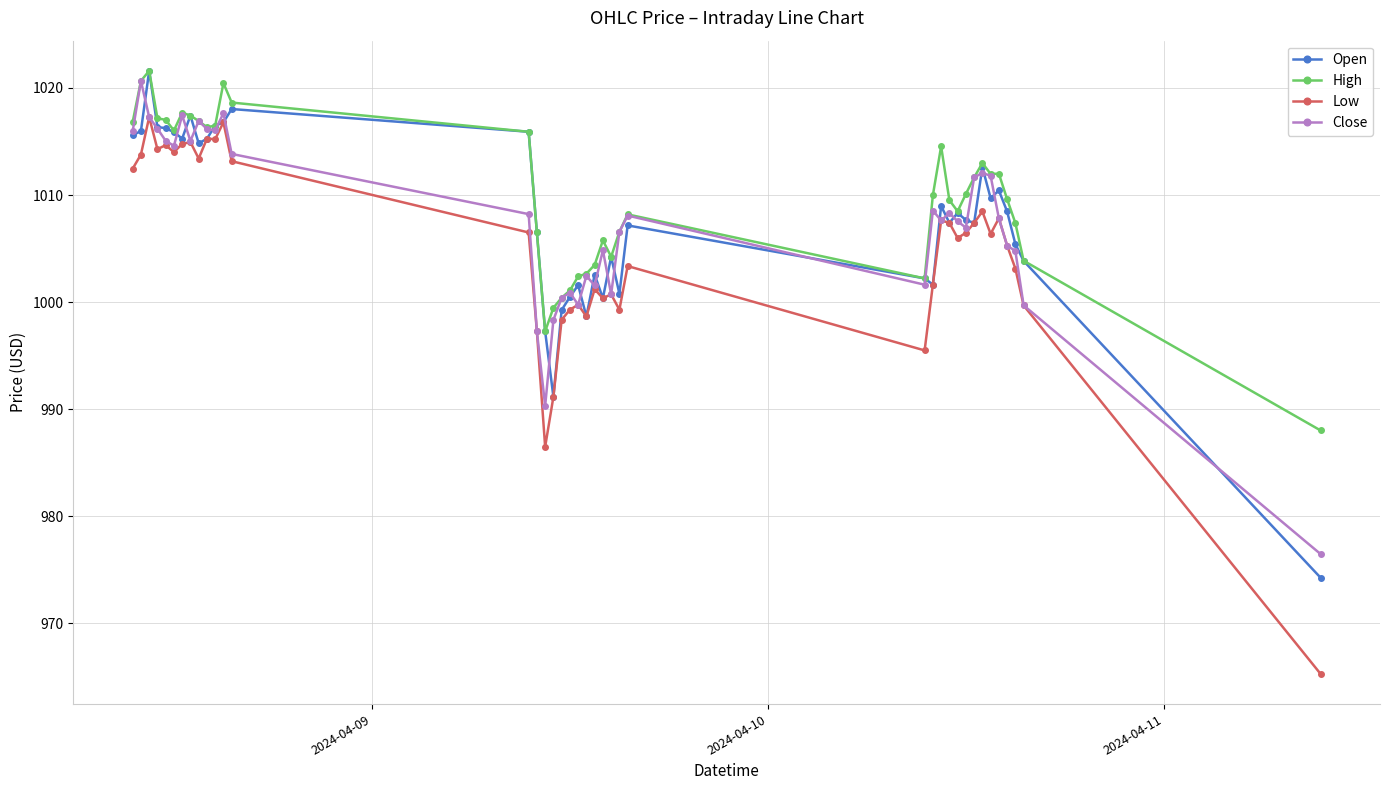

True or false: Close has more than 0 points higher than both neighbors.

True